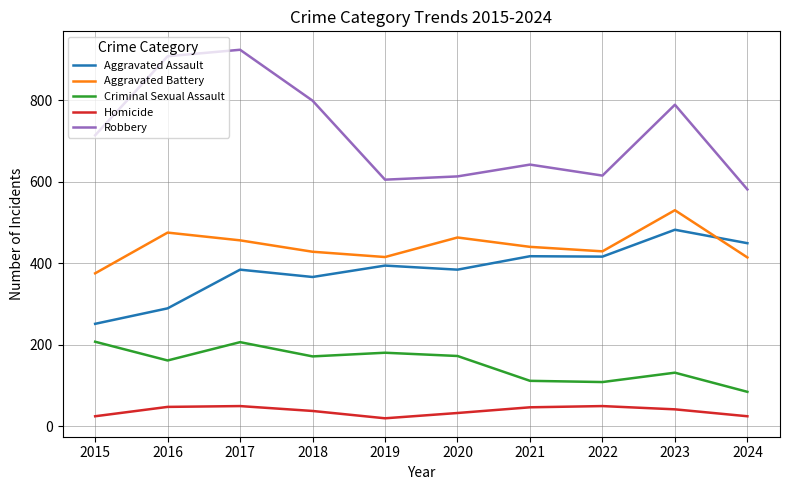

Is this an area chart (filled region under the line)?

No